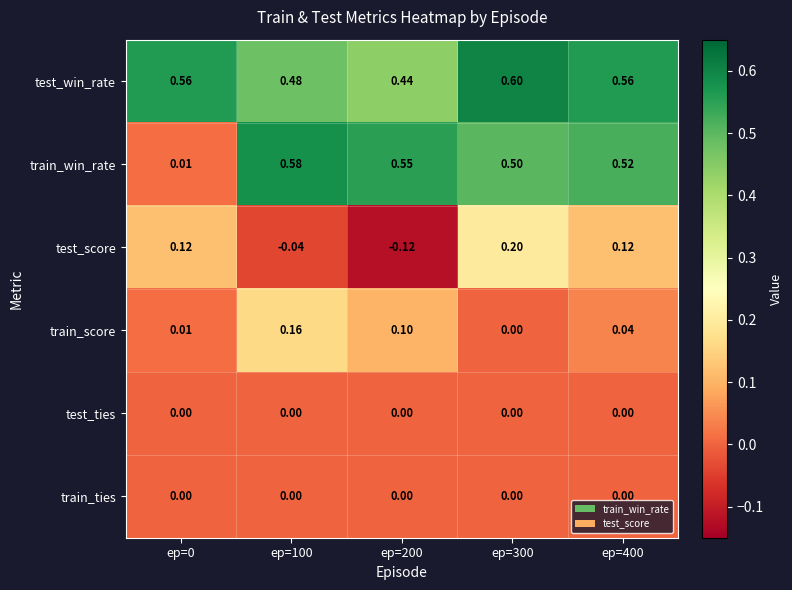

Which series has the largest total across all categories?

test_win_rate